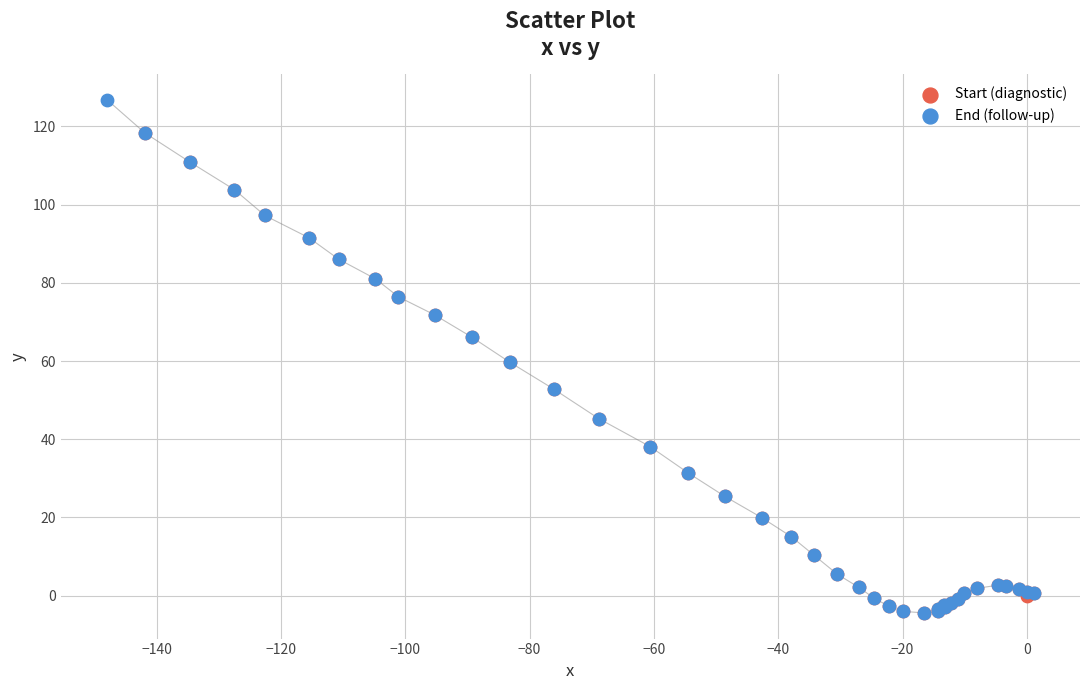

Which series contains the highest Y value?

End (follow-up)